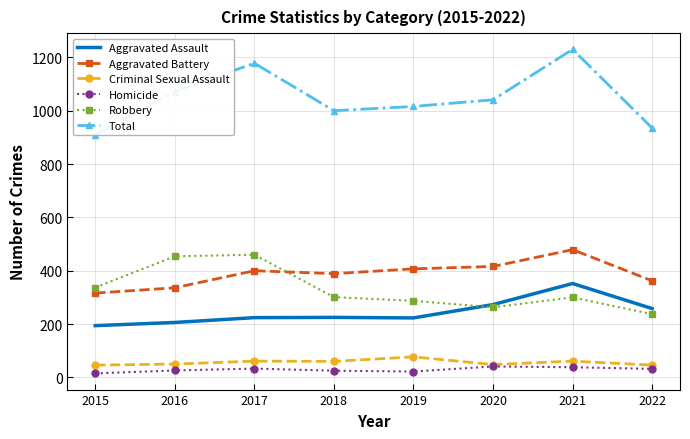

What is the difference between the highest and lowest values at 2018?

975